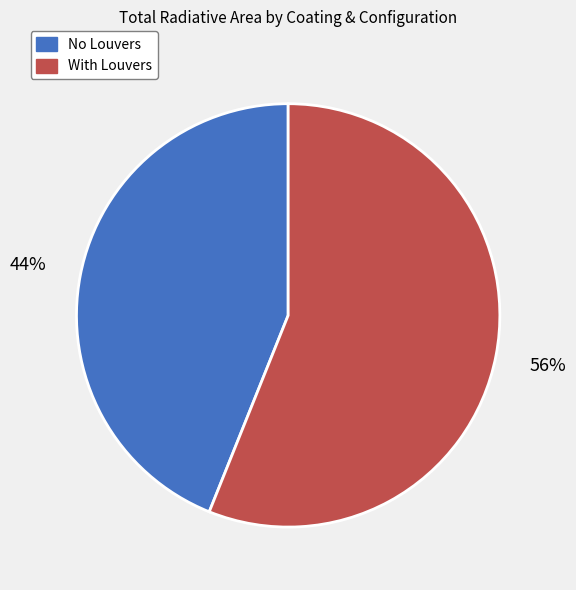

Combined, do No Louvers and With Louvers account for over 50%?

Yes